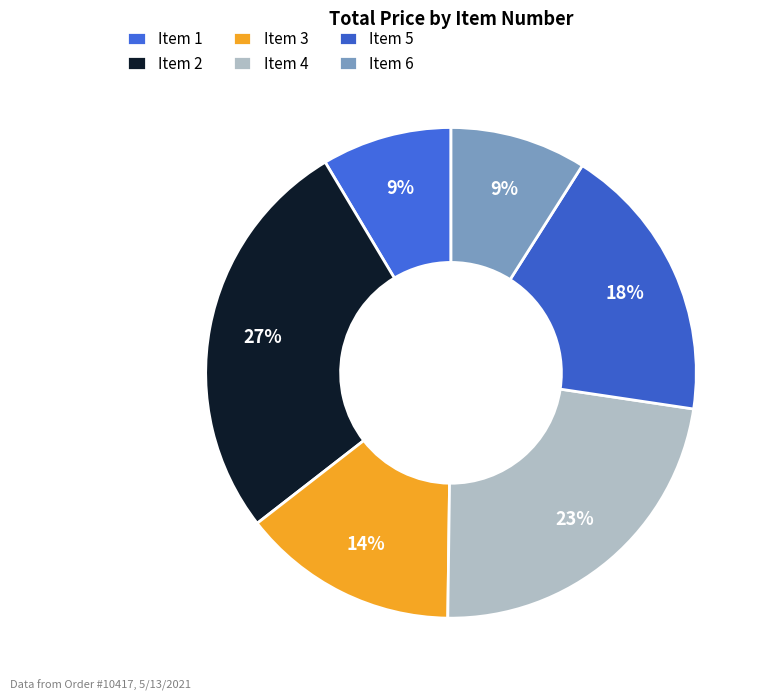

How many slices are in this pie chart?

6